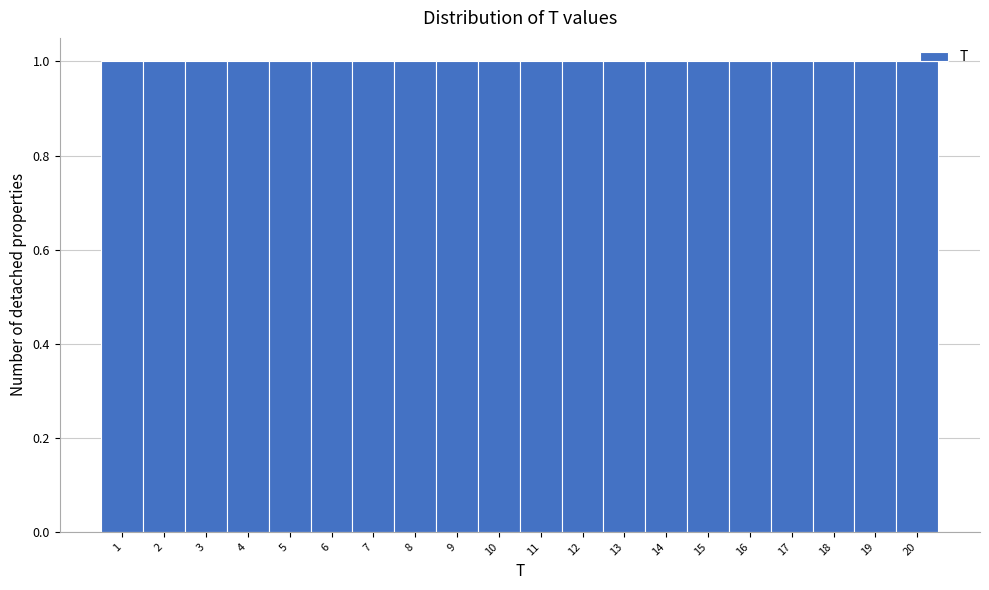

How tall is the bar that spans 3.5 to 4.5 on the x-axis? The values are not printed on the chart, so give them approximately, as read against the axis.

1